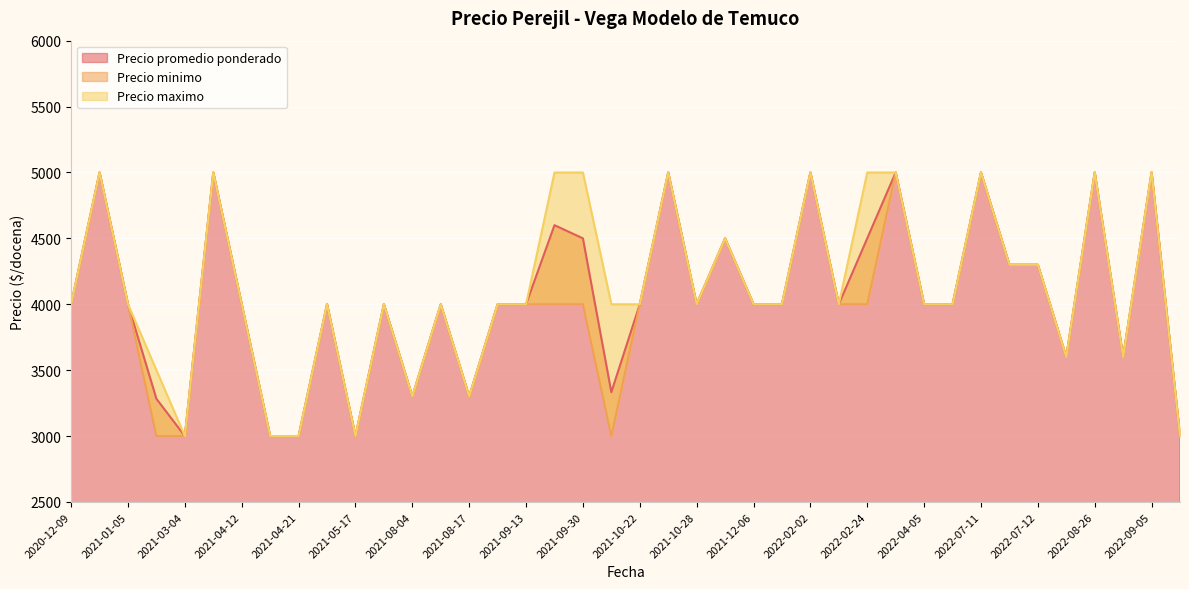

Which label corresponds to the smallest value in the chart?

2021-05-17